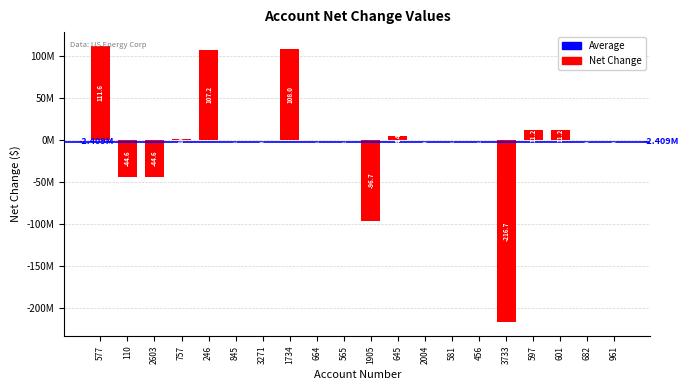

What is the ratio of the value at 1734 to the value at 597?

9.7